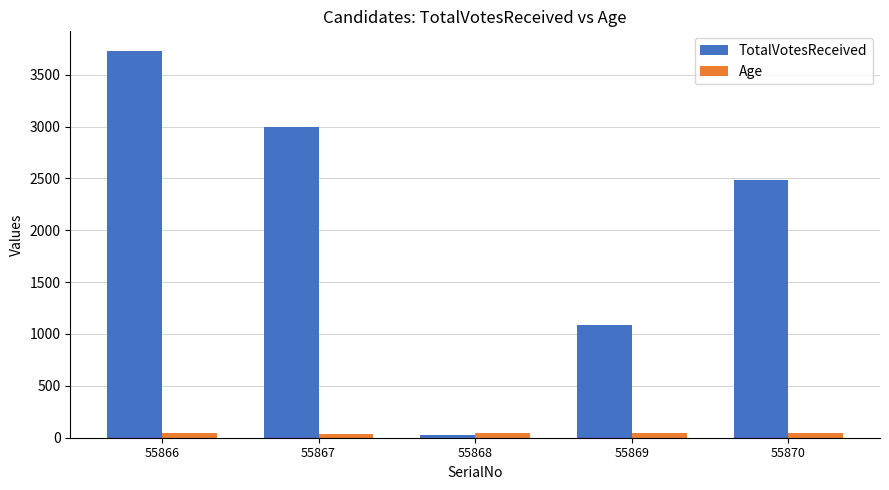

List the series in order of their peak value, highest first.

TotalVotesReceived, Age